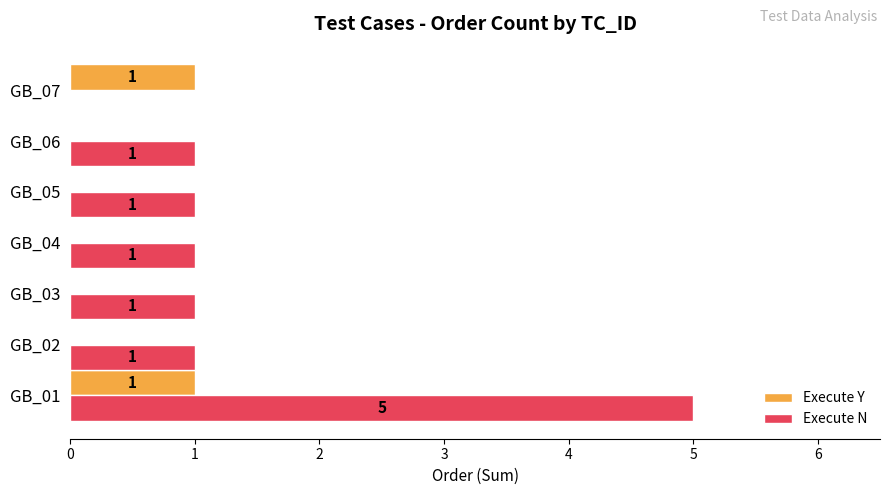

What are all the series names shown in the legend?

Execute Y, Execute N